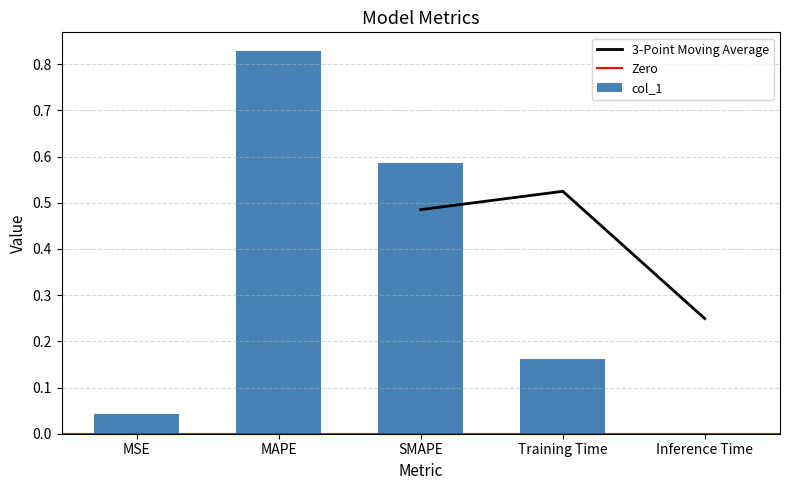

What is the difference between the values at MSE and SMAPE?

0.5